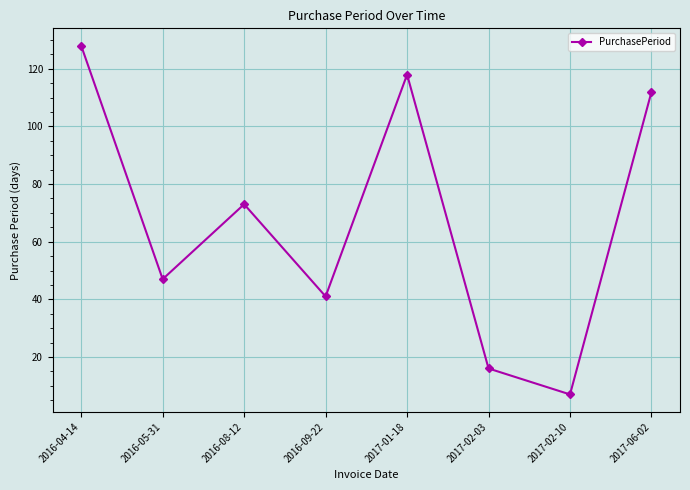

What is the maximum value shown in the chart?

128